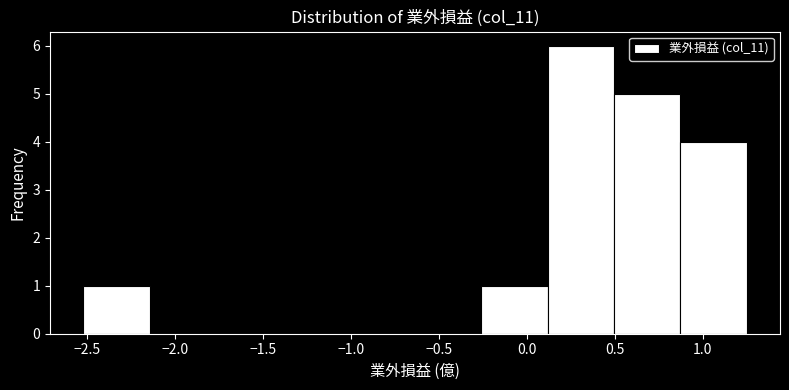

Reading left to right, transcribe this chart: for each bar, give the range it covers on the x-axis and its height. Neither the bar edges nor the heights are printed on the chart, so give them approximately, as read against the axes.

-2.50 to -2.15: 1
-2.15 to -1.75: 0
-1.75 to -1.40: 0
-1.40 to -1.00: 0
-1.00 to -0.65: 0
-0.65 to -0.25: 0
-0.25 to 0.10: 1
0.10 to 0.50: 6
0.50 to 0.85: 5
0.85 to 1.25: 4